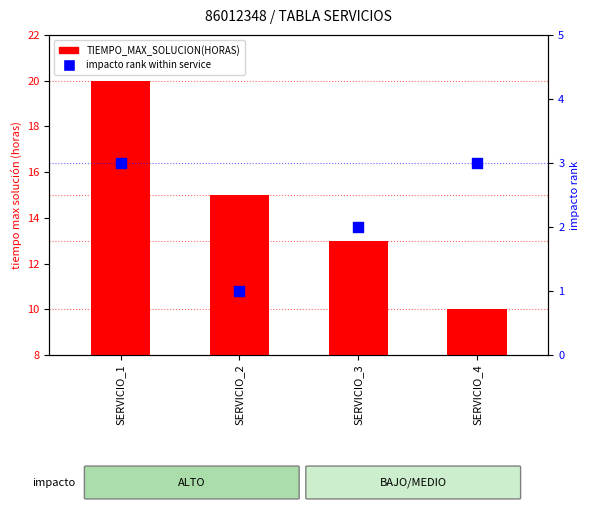

What is the total value across all series at SERVICIO_4?

13